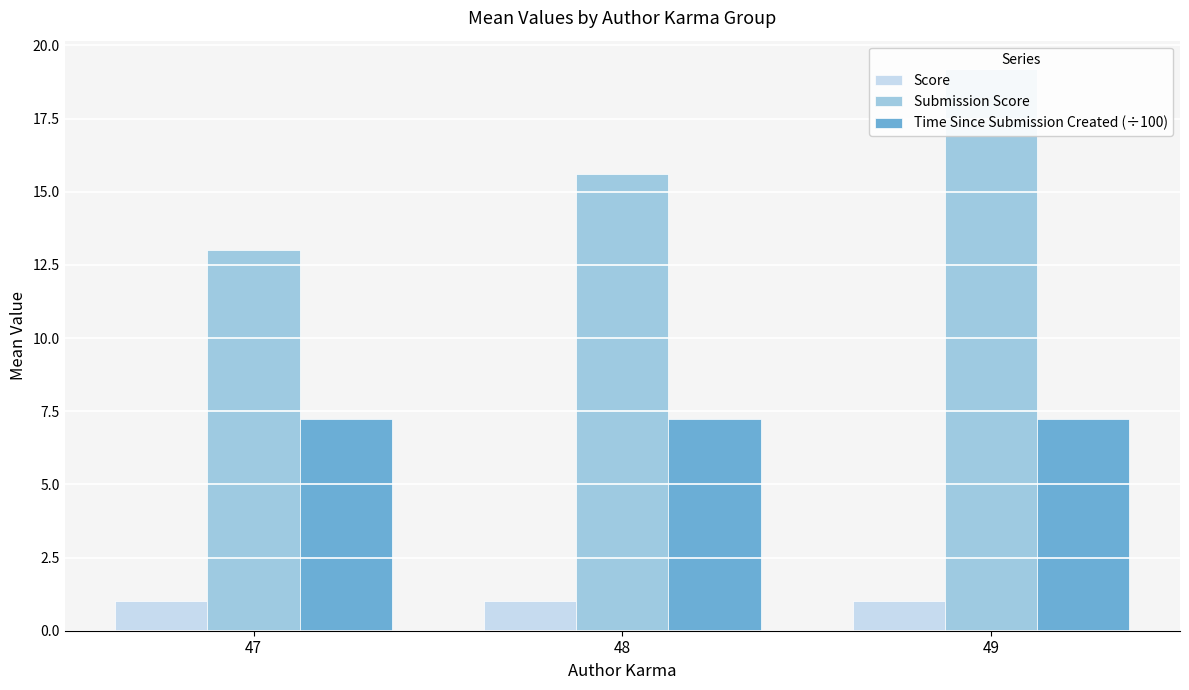

Which series has the largest total across all categories?

Submission Score